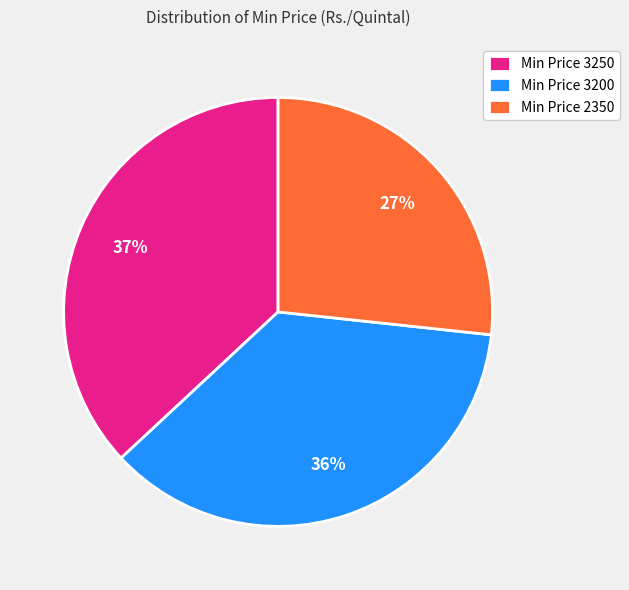

Rank the categories by value from highest to lowest.

Min Price 3250, Min Price 3200, Min Price 2350